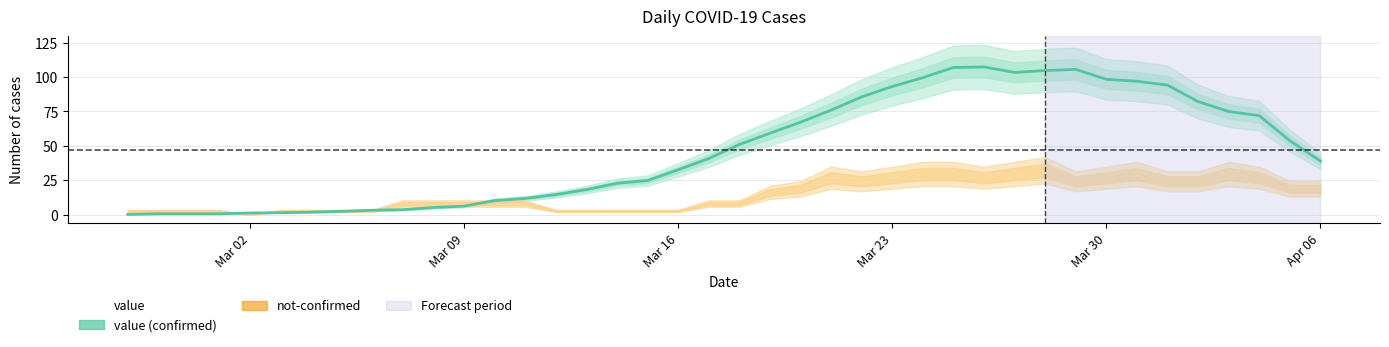

What position from the right is 2020-03-03?

35